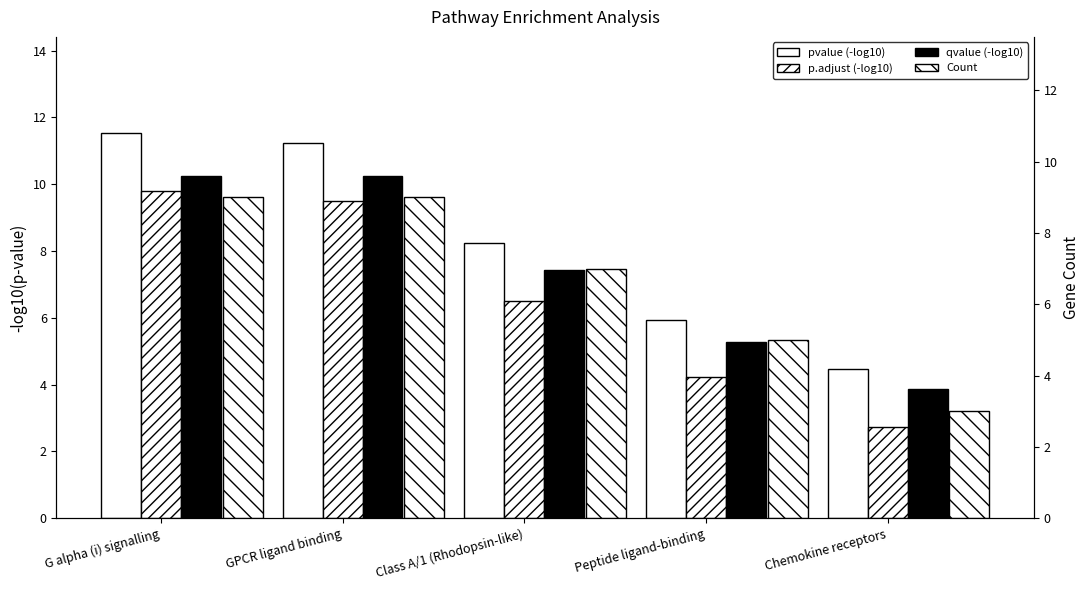

The qvalue (-log10) series shows 14.4 at G alpha (i) signalling. True or false?

False